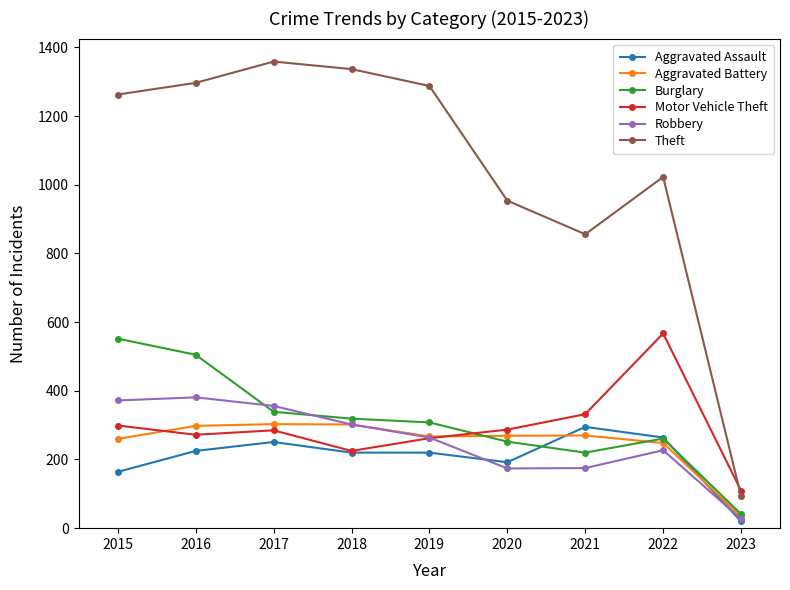

Where is Theft nearest to the value 726?

2021